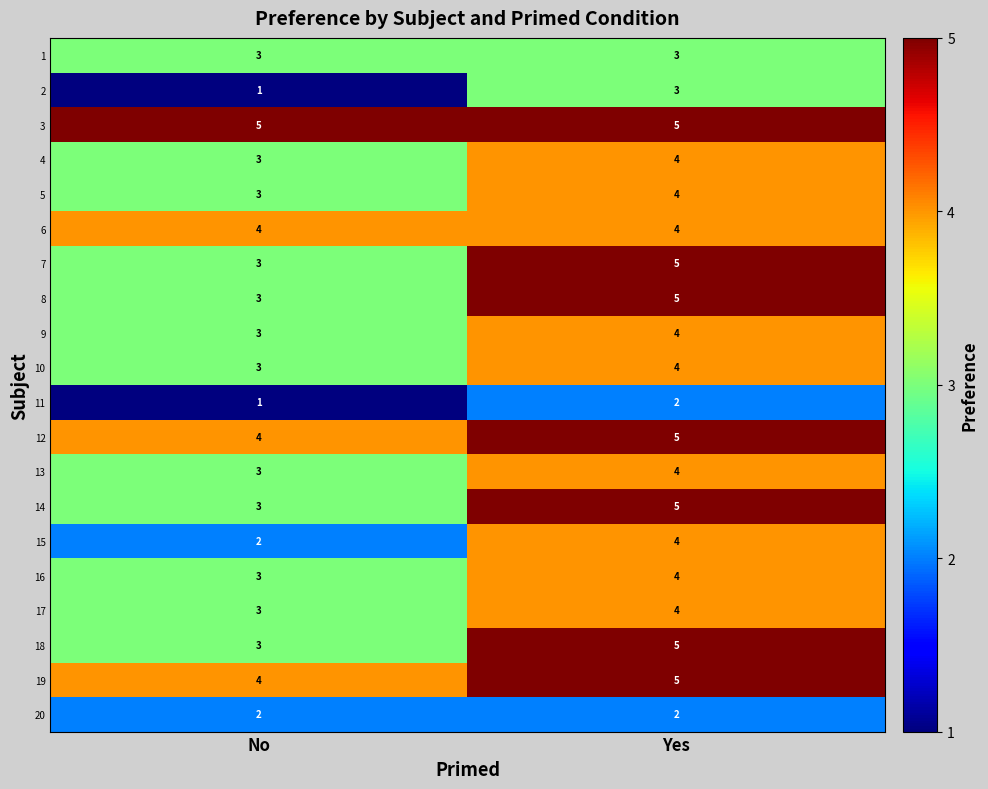

The value of 3 at Yes is 5. True or false?

True